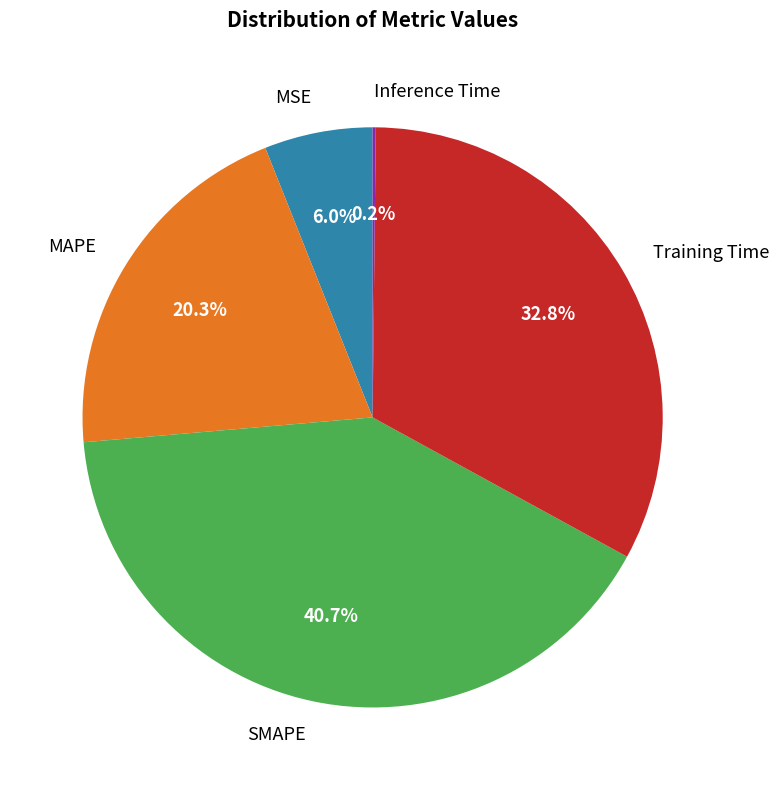

Which slice is the largest?

SMAPE